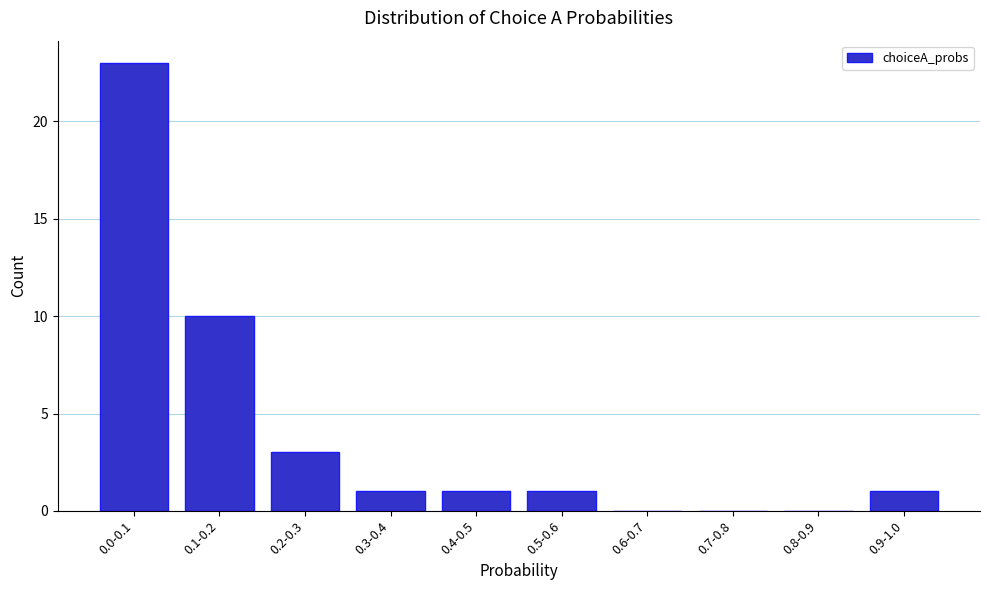

Reading left to right, transcribe all the data shown in this chart.

0.0-0.1=23	0.1-0.2=10	0.2-0.3=3	0.3-0.4=1	0.4-0.5=1	0.5-0.6=1	0.6-0.7=0	0.7-0.8=0	0.8-0.9=0	0.9-1.0=1